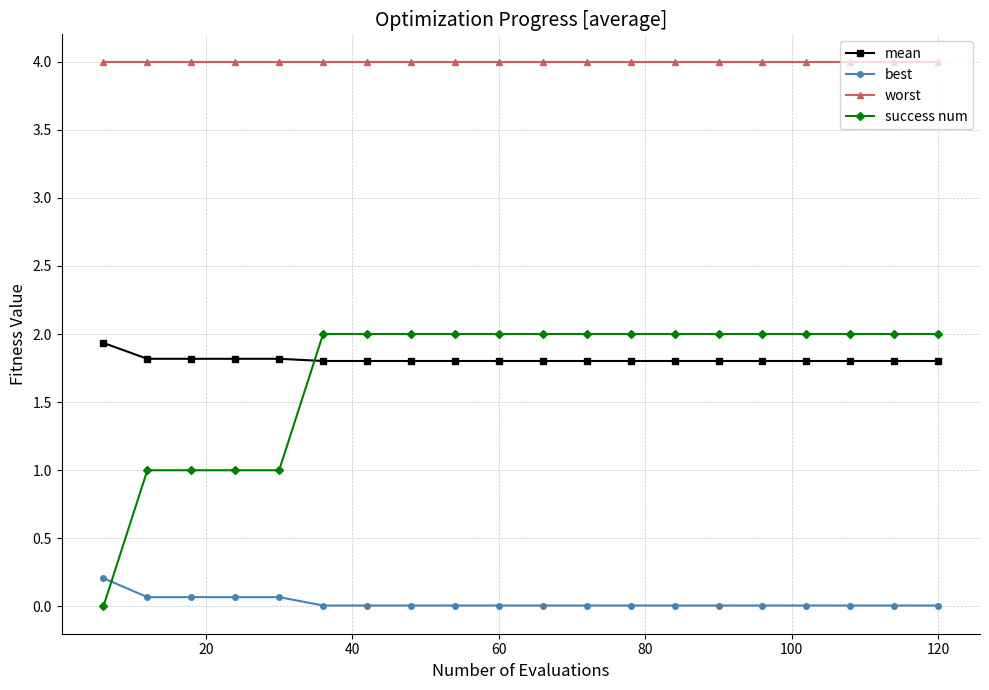

True or false: mean and worst intersect in this chart.

False